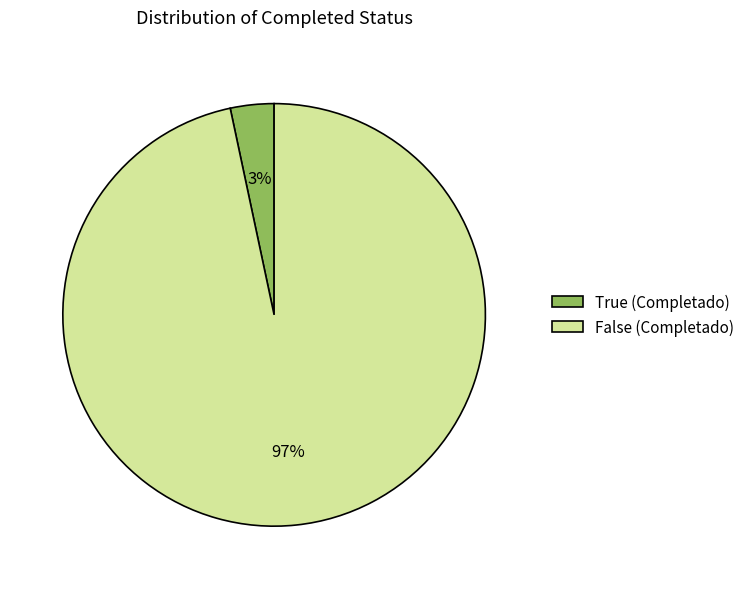

Combined, do False (Completado) and True (Completado) account for over 50%?

Yes